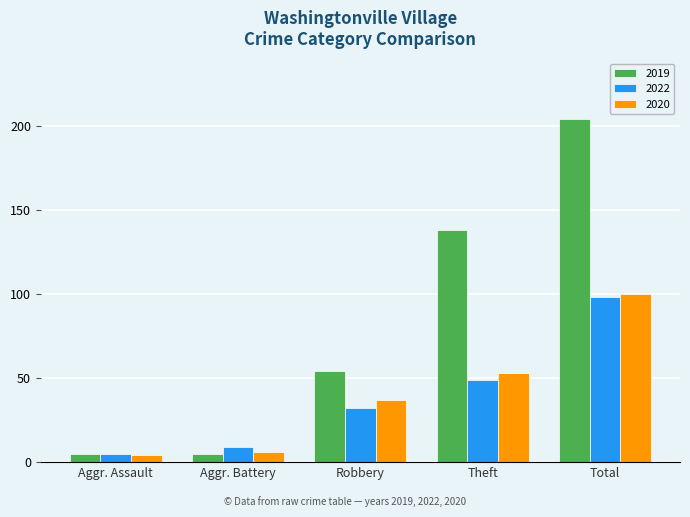

Count the number of categories in the chart.

5